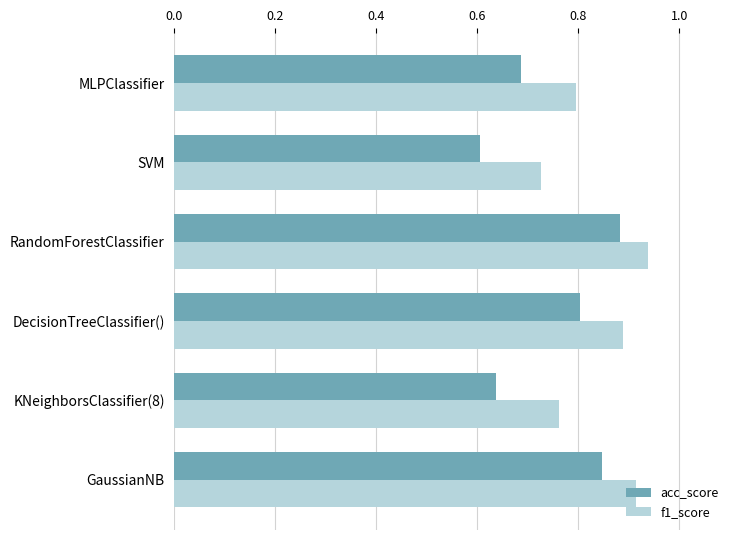

Where is f1_score nearest to the value 0?

SVM